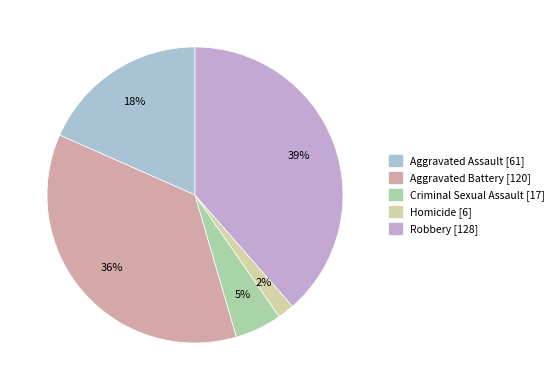

Between Aggravated Assault and Homicide, which is larger?

Aggravated Assault